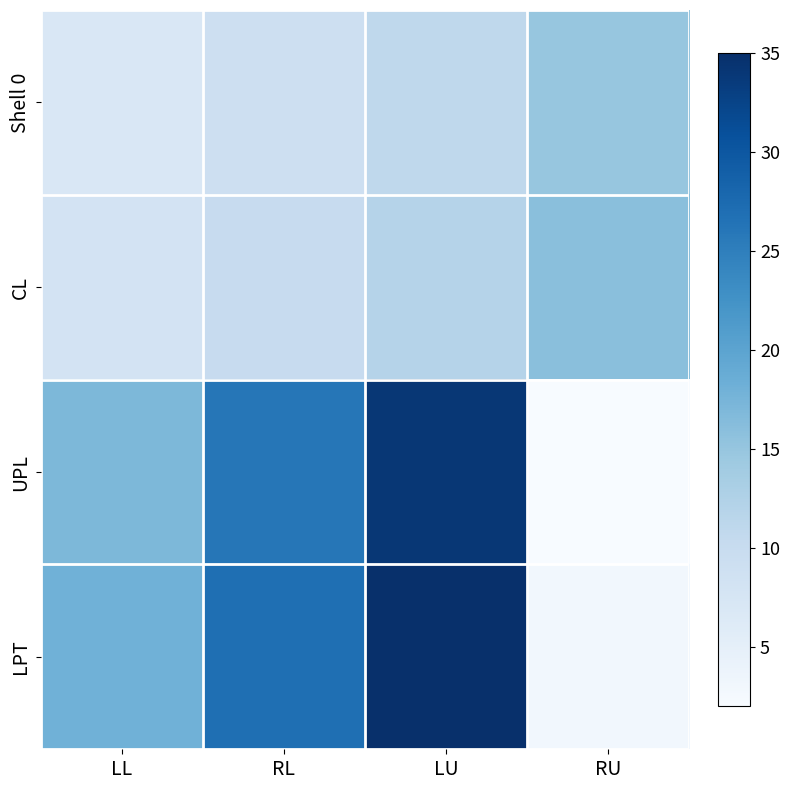

Which series changed the most between RL and LU?

UPL